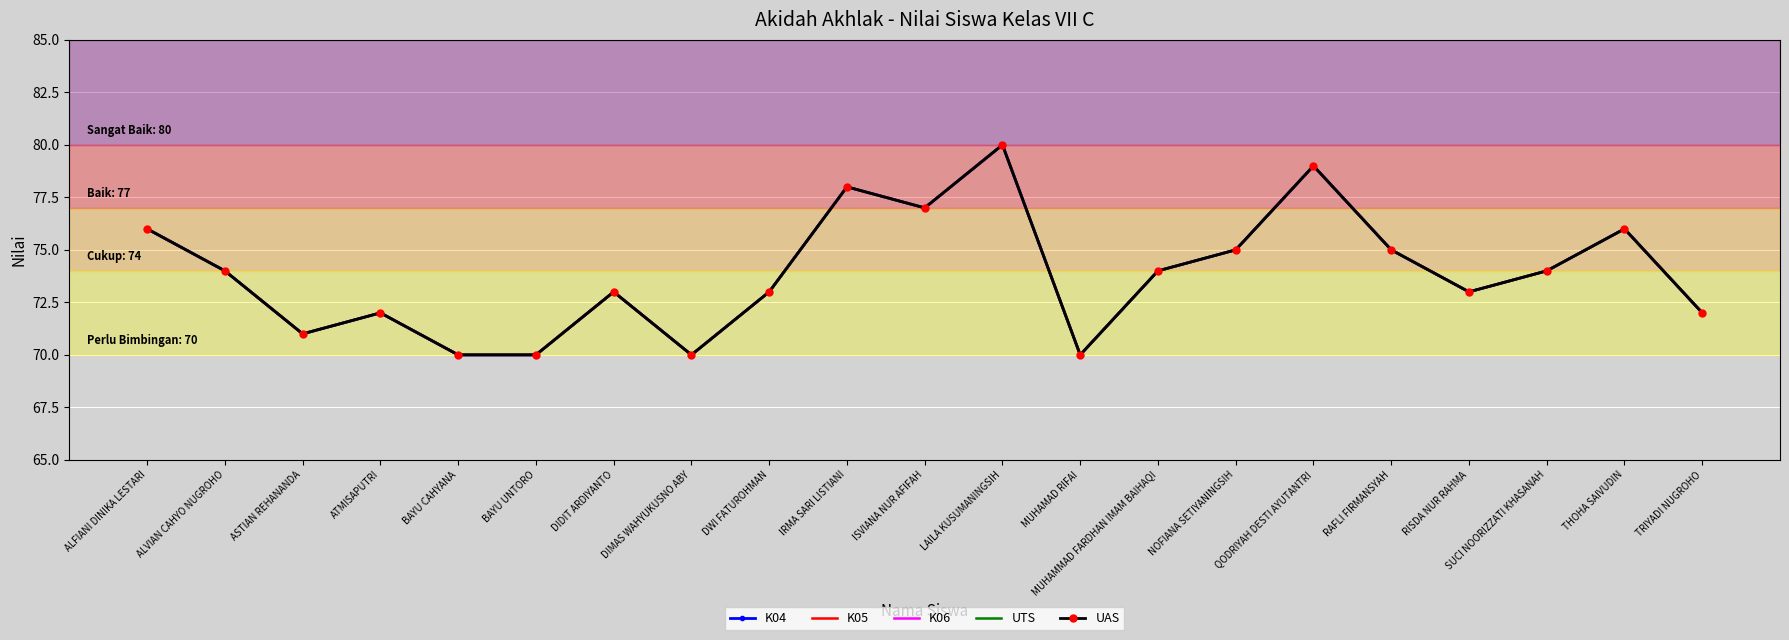

True or false: K04 and K05 intersect in this chart.

False